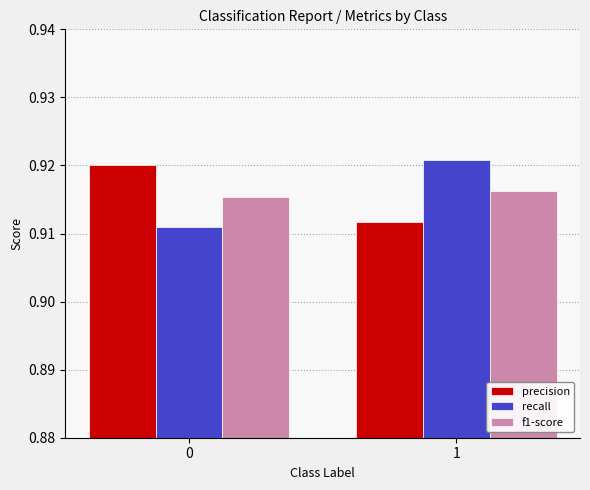

Count the number of data series in this chart.

3